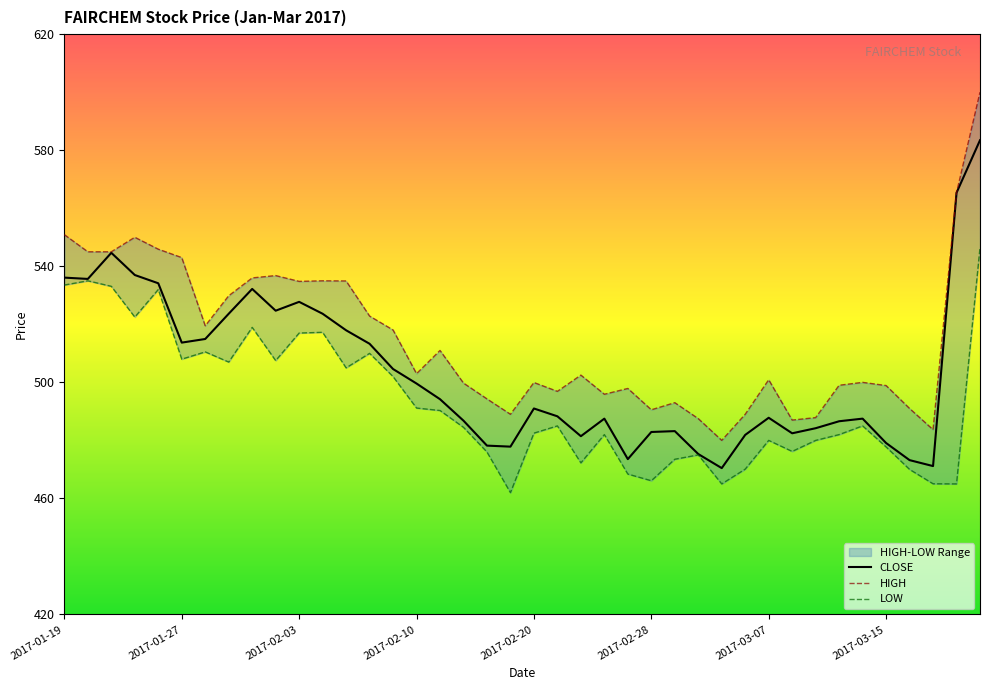

What is the label of the 6th point from the left?

2017-01-27